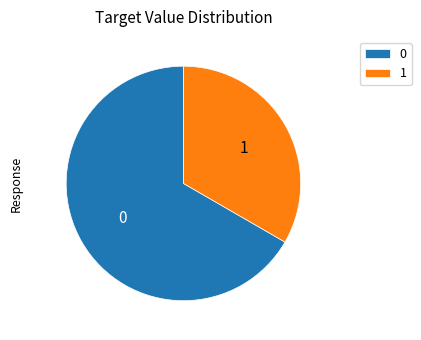

Do 0 and 1 together represent more than half of the pie?

Yes